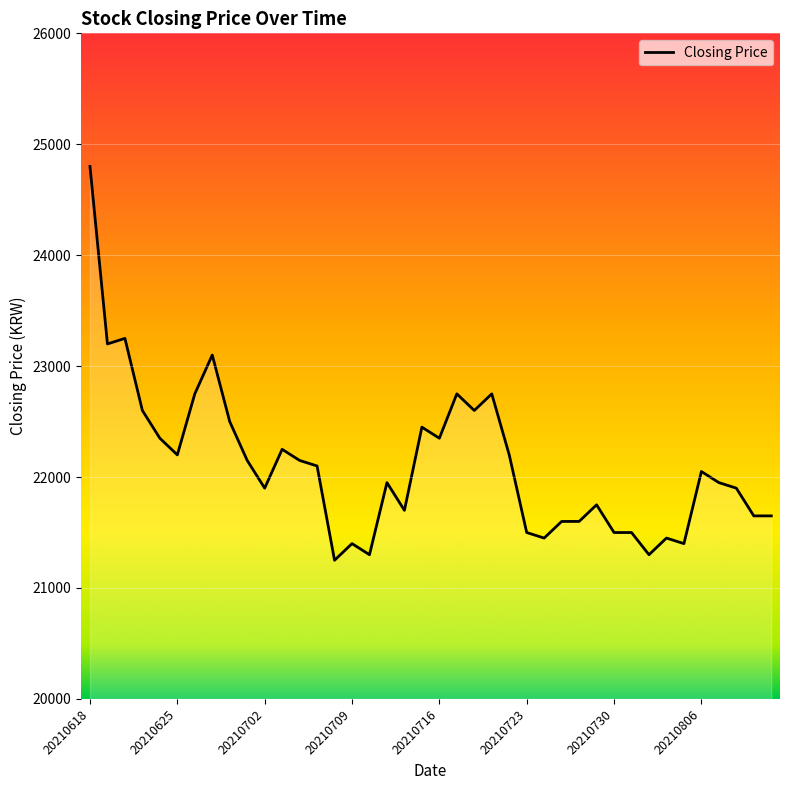

How many distinct data groups are displayed?

1